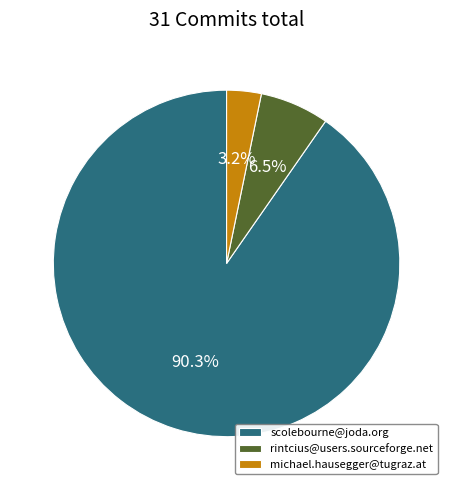

Does any single category account for the majority?

Yes